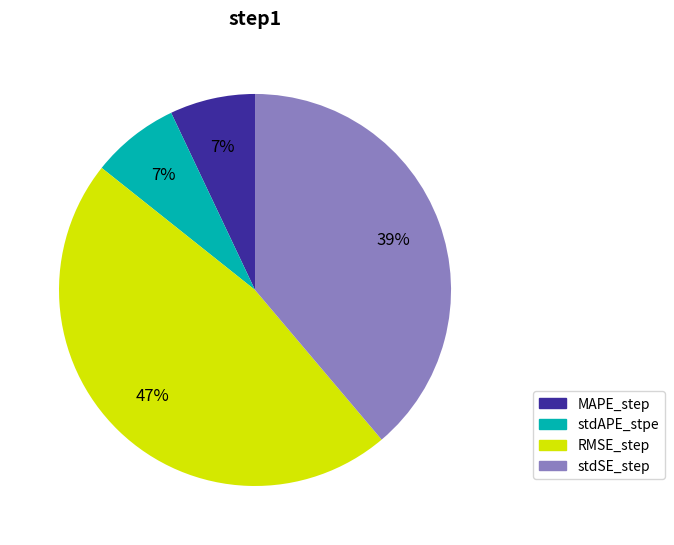

Combined, do stdSE_step and MAPE_step account for over 50%?

No